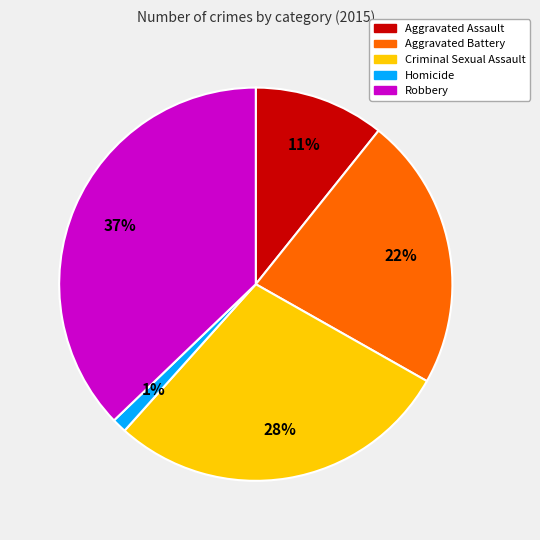

The Criminal Sexual Assault slice represents 28% of the pie. True or false?

True